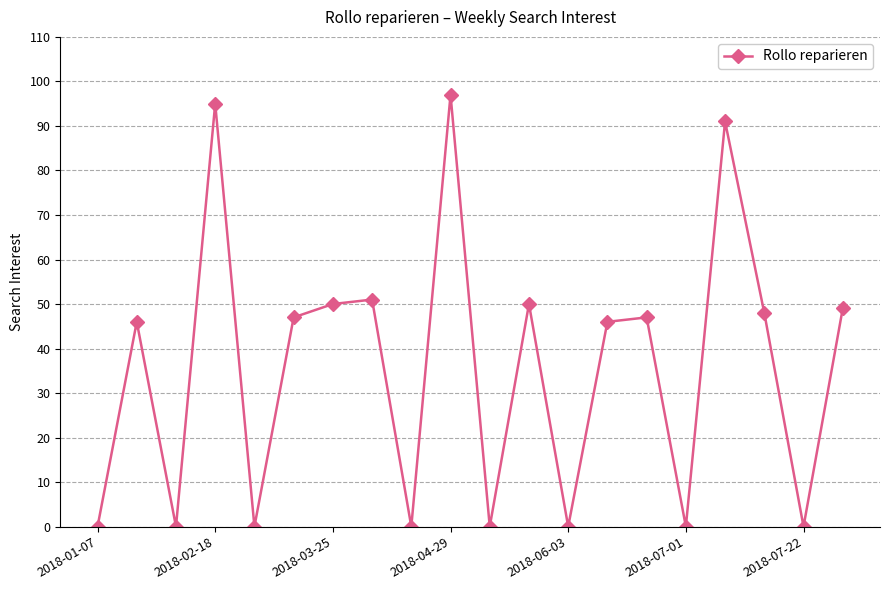

What is the sum of all values?

717